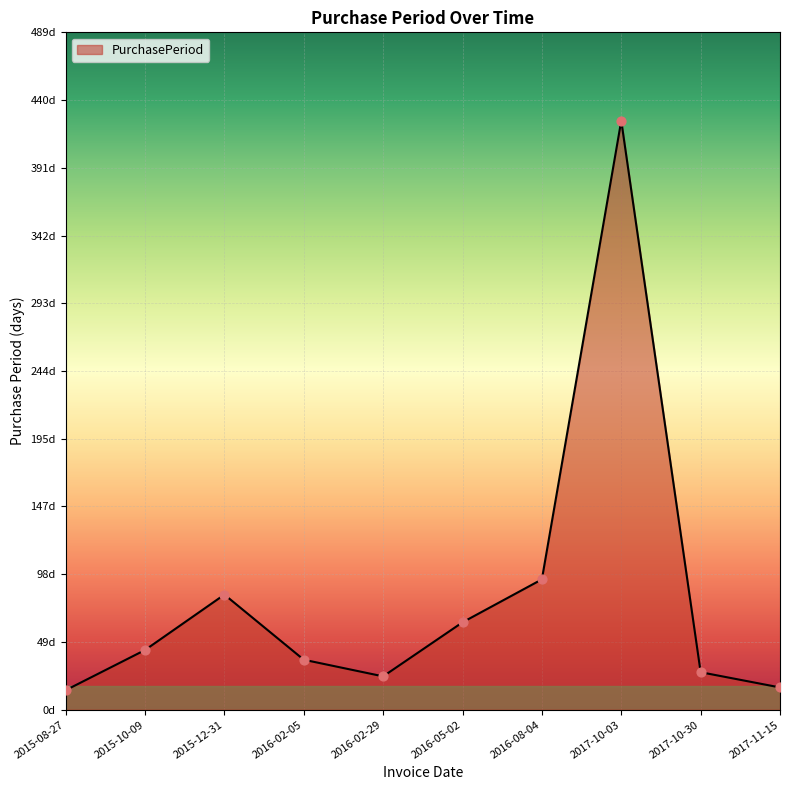

What is the change in value from 2016-08-04 to 2017-10-30?

-67